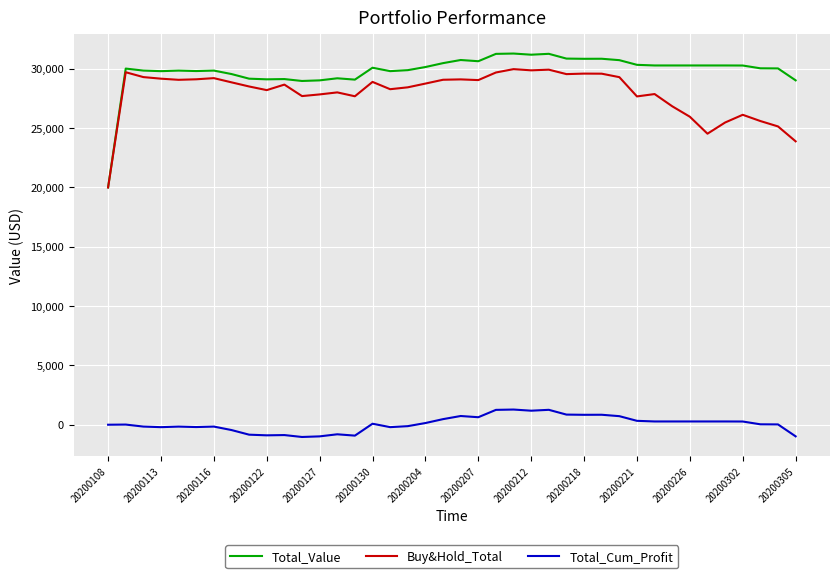

Which series has the largest total across all categories?

Total_Value